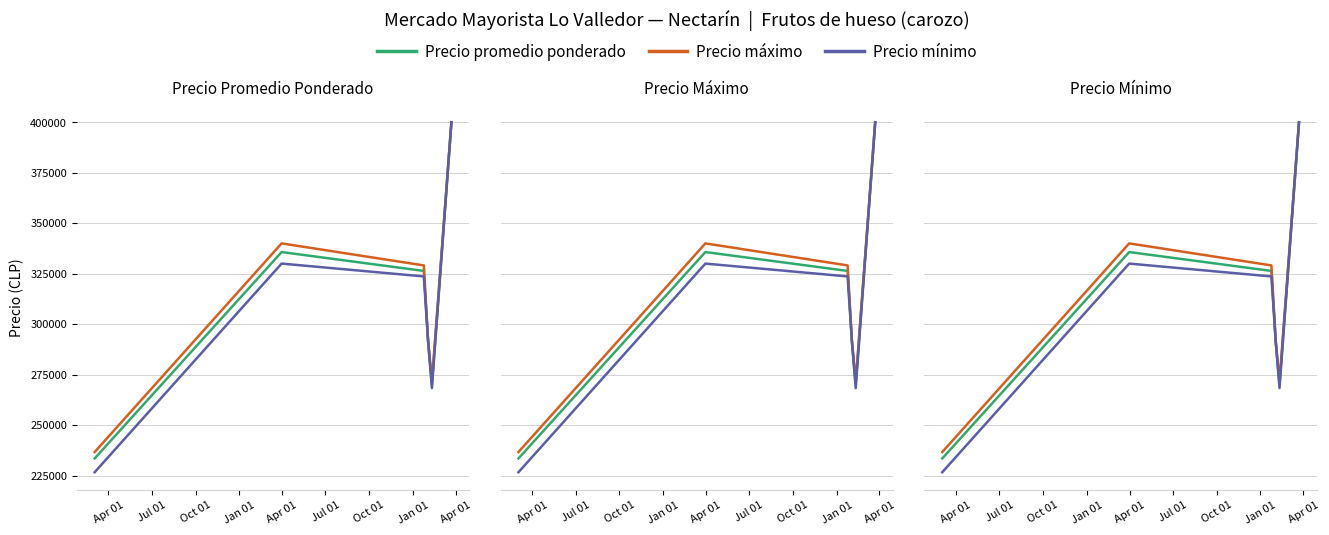

Which has a higher value, Jul 01 or Apr 01?

Jul 01